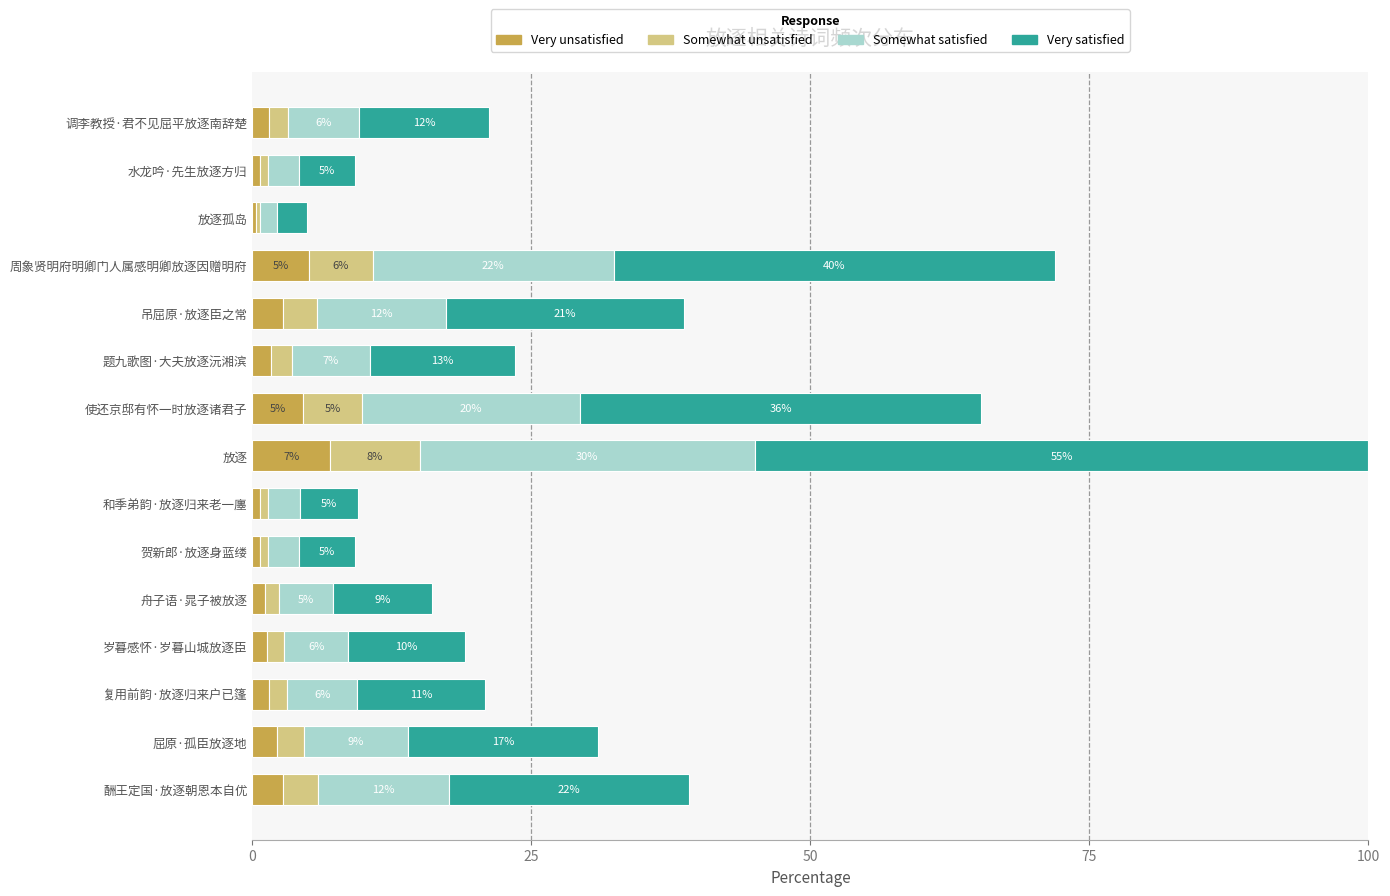

What are all the series names shown in the legend?

Very unsatisfied, Somewhat unsatisfied, Somewhat satisfied, Very satisfied